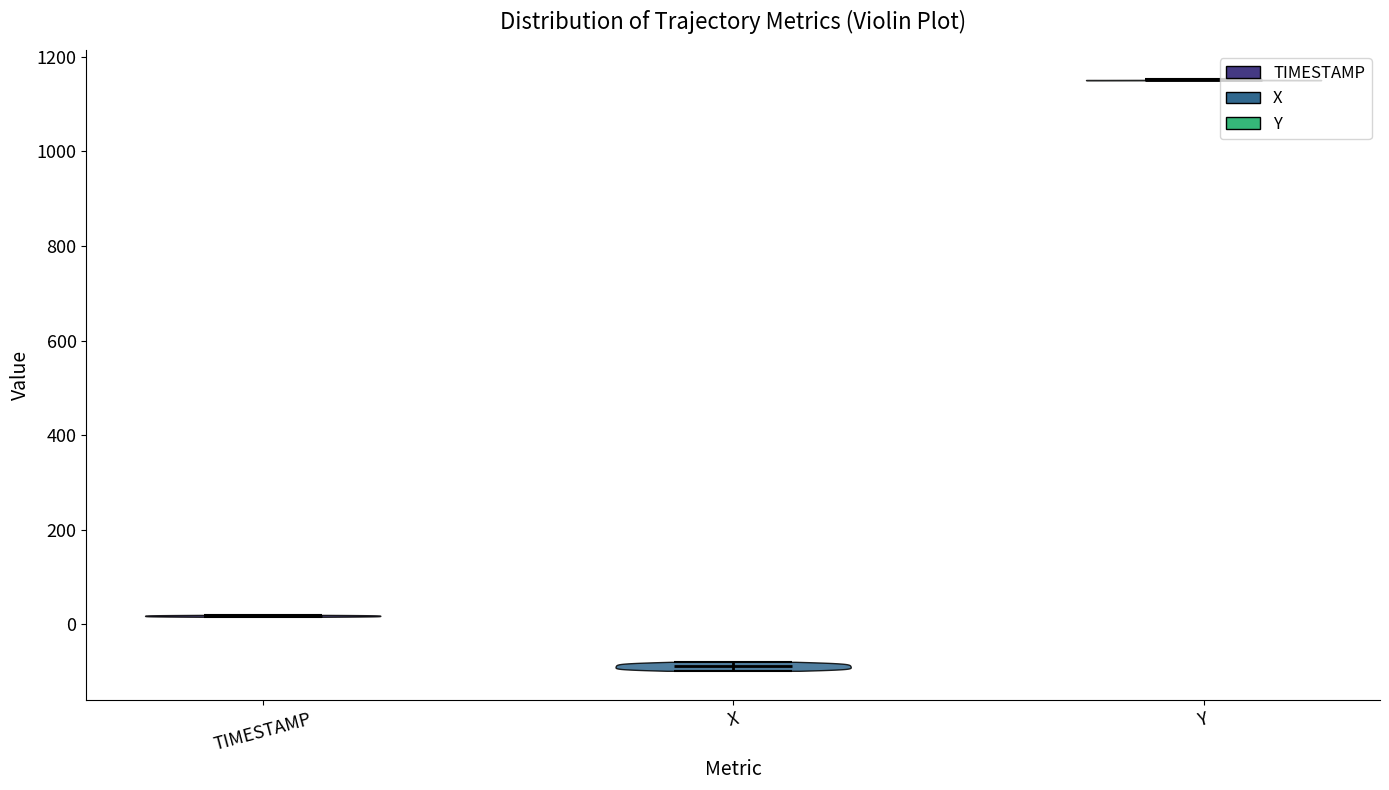

Reading left to right, read every violin against the y-axis: where its median line is, and the lowest and highest points it reaches. The values are not printed on the chart, so give them approximately, as read against the axis.

TIMESTAMP: median line 20, lowest point 20, highest point 20
X: median line -80, lowest point -100, highest point -80
Y: median line 1160, lowest point 1160, highest point 1160